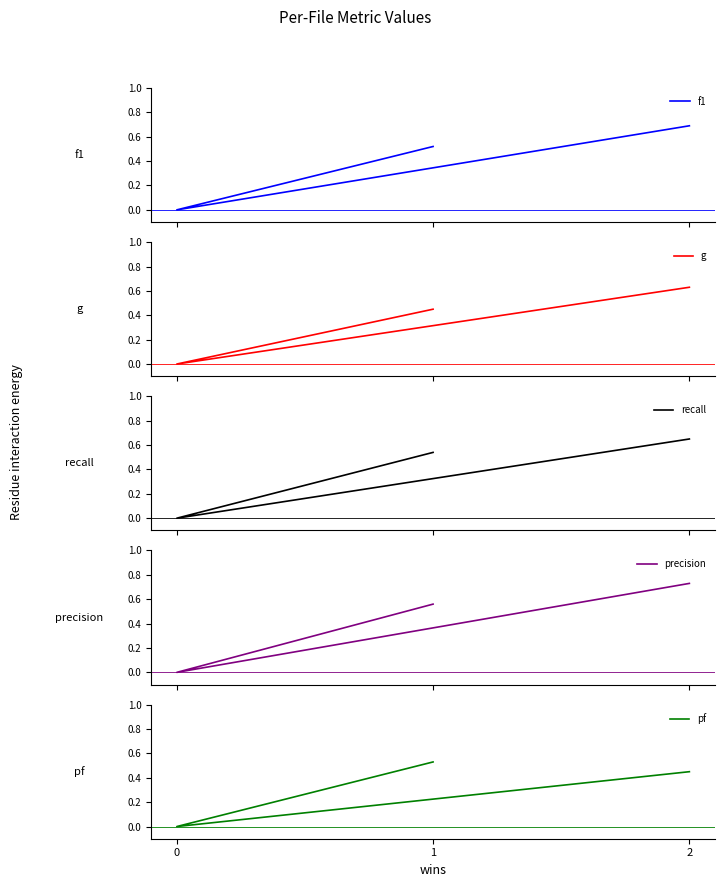

The precision series shows 0.6 at 1. True or false?

True